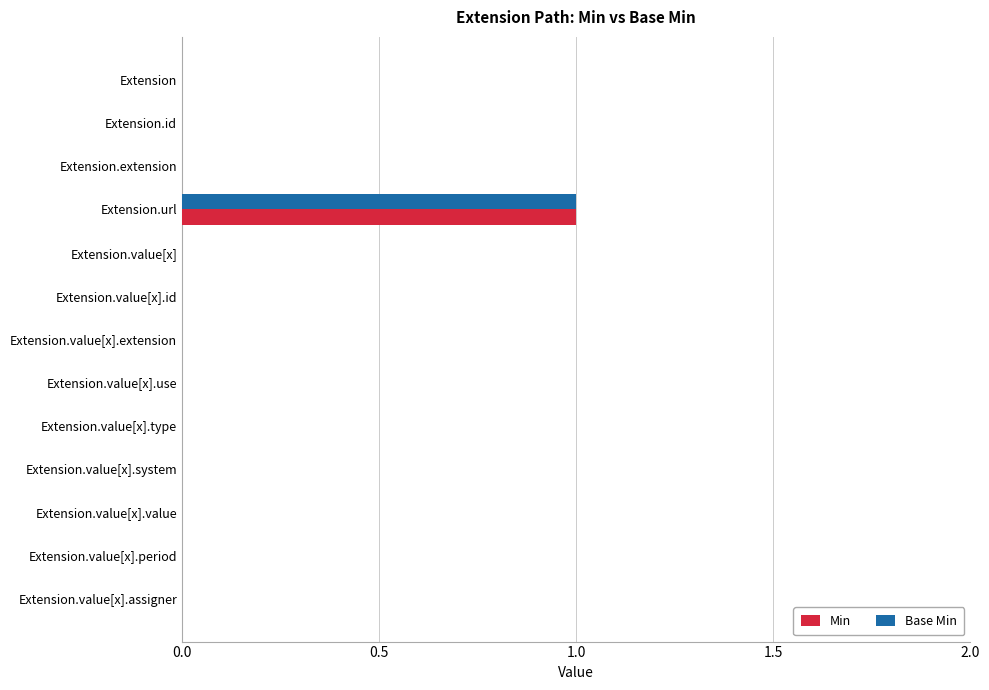

Which category has the highest value across all series?

Extension.url